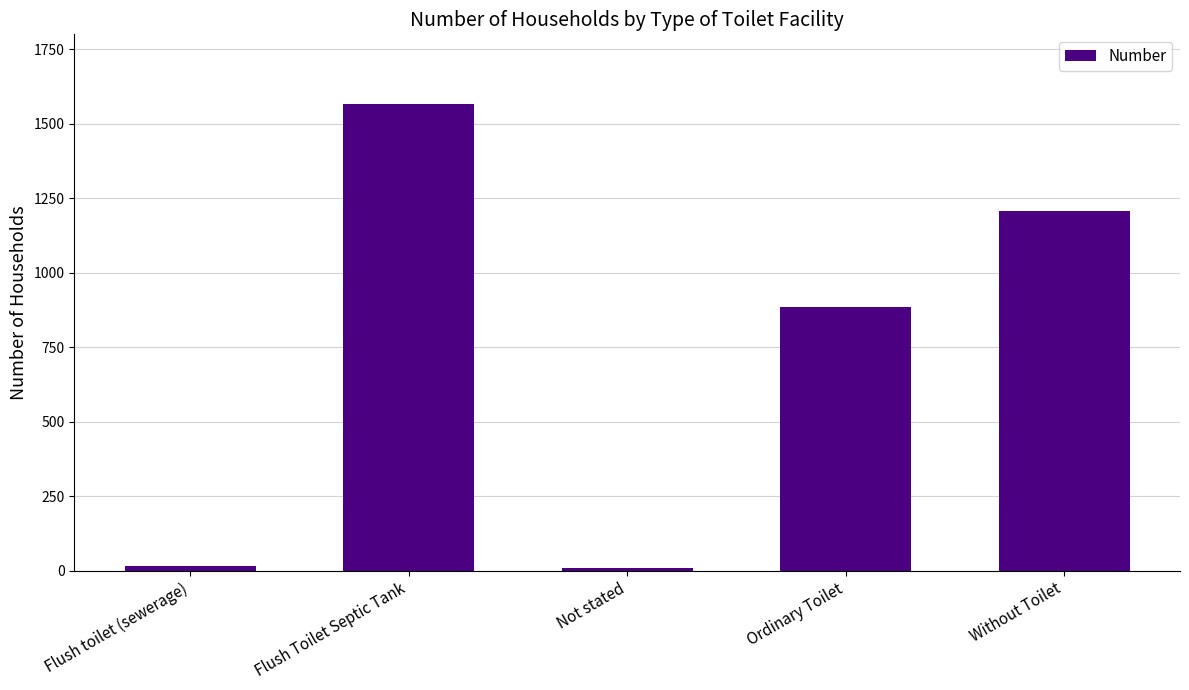

What is the value of the 2nd bar from the left?

1566